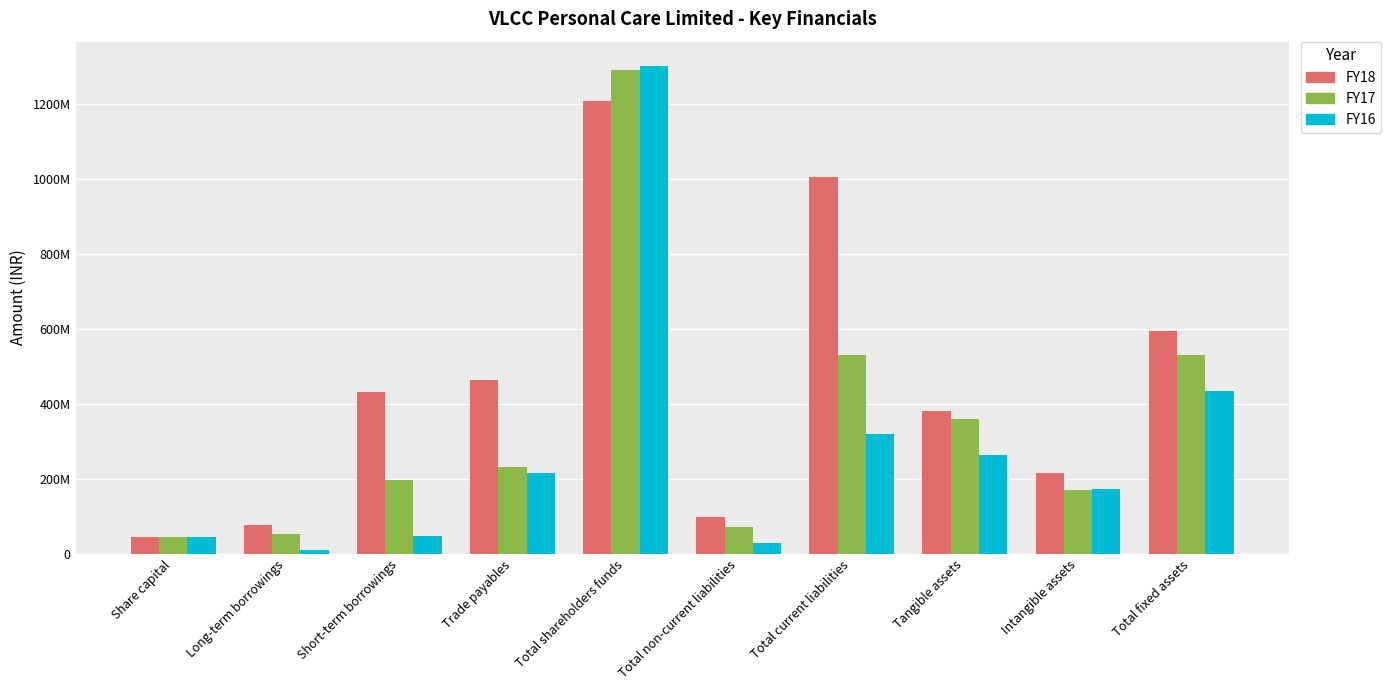

What is the smallest value displayed?

9600000